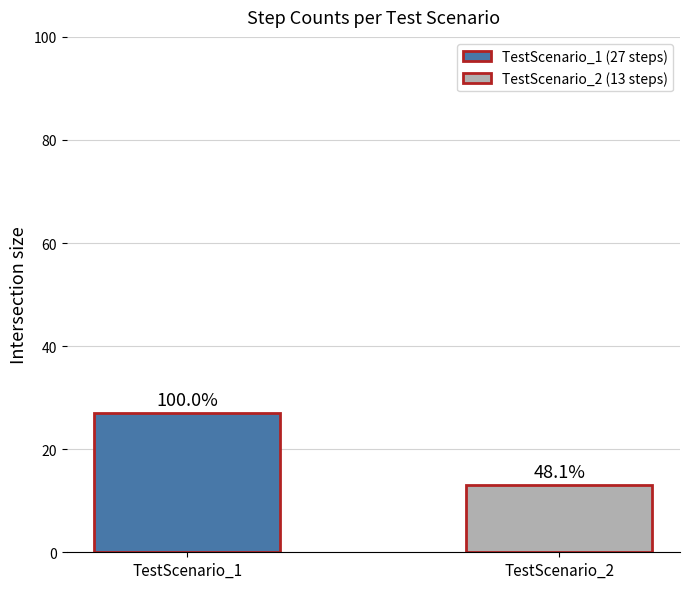

What is the difference between the values at TestScenario_1 and TestScenario_2?

14